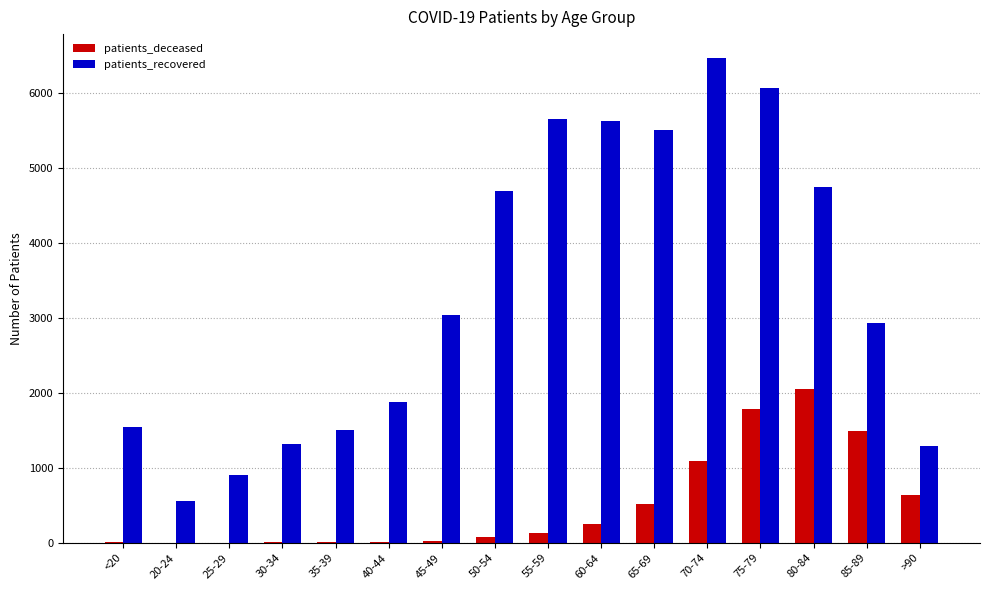

Where is patients_recovered nearest to the value 3510?

45-49